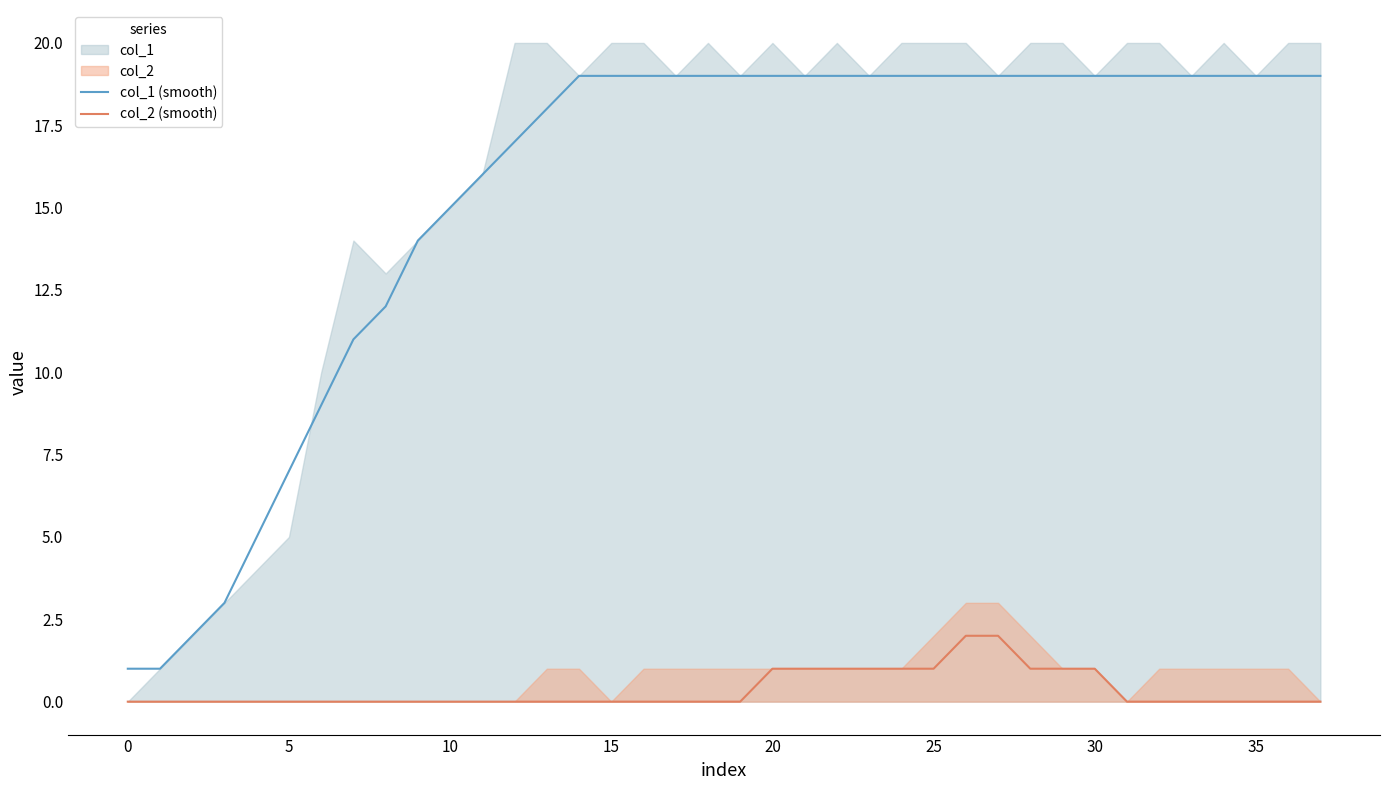

Reading left to right, transcribe all the data shown in this chart.

col_1 (smooth): 1	1	2	3	5	7	9	11	12	14	15	16	17	18	19	19	19	19	19	19	19	19	19	19	19	19	19	19	19	19	19	19	19	19	19	19	19	19
col_2 (smooth): 0	0	0	0	0	0	0	0	0	0	0	0	0	0	0	0	0	0	0	0	1	1	1	1	1	1	2	2	1	1	1	0	0	0	0	0	0	0